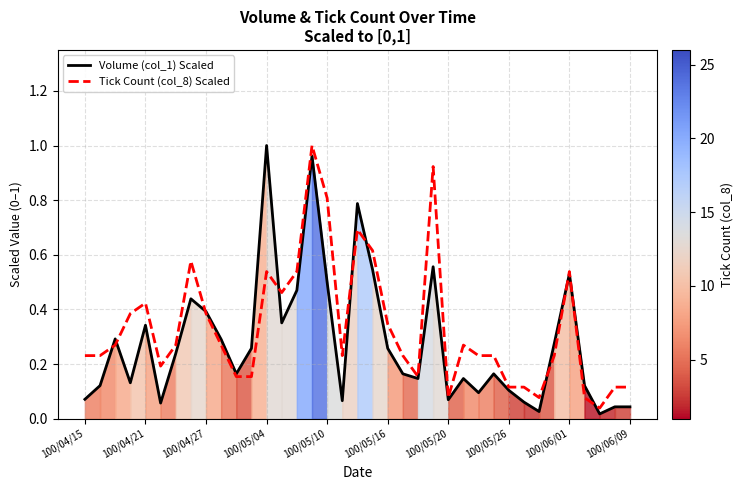

Reading left to right, what are all the values shown in this chart?

Volume (col_1) Scaled: 0.1	0.1	0.3	0.1	0.3	0.1	0.2	0.4	0.4	0.3	0.2	0.3	1.0	0.4	0.5	1.0	0.5	0.1	0.8	0.5	0.3	0.2	0.1	0.6	0.1	0.1	0.1	0.2	0.1	0.1	0.0	0.3	0.5	0.1	0.0	0.0	0.0
Tick Count (col_8) Scaled: 0.2	0.2	0.3	0.4	0.4	0.2	0.3	0.6	0.4	0.3	0.2	0.2	0.5	0.5	0.5	1.0	0.8	0.2	0.7	0.6	0.3	0.2	0.2	0.9	0.1	0.3	0.2	0.2	0.1	0.1	0.1	0.2	0.5	0.1	0.0	0.1	0.1